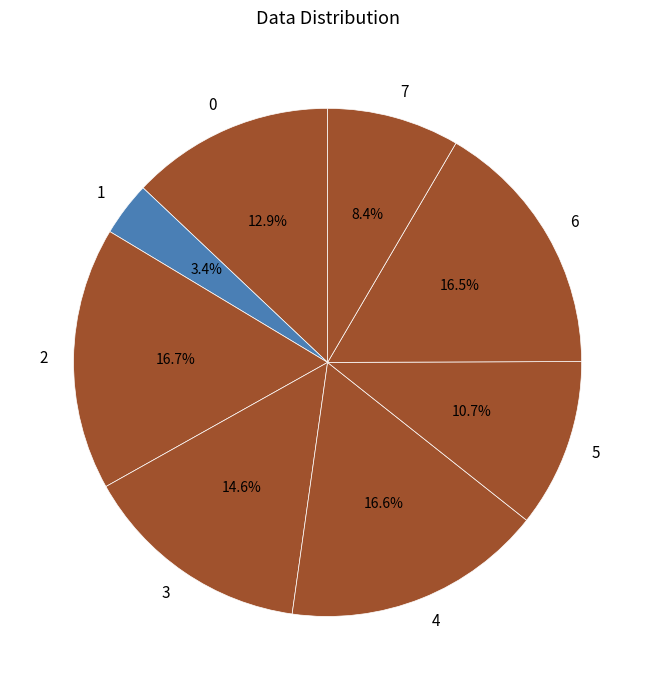

Approximately how many times larger is the value at 0 compared to 4?

0.8